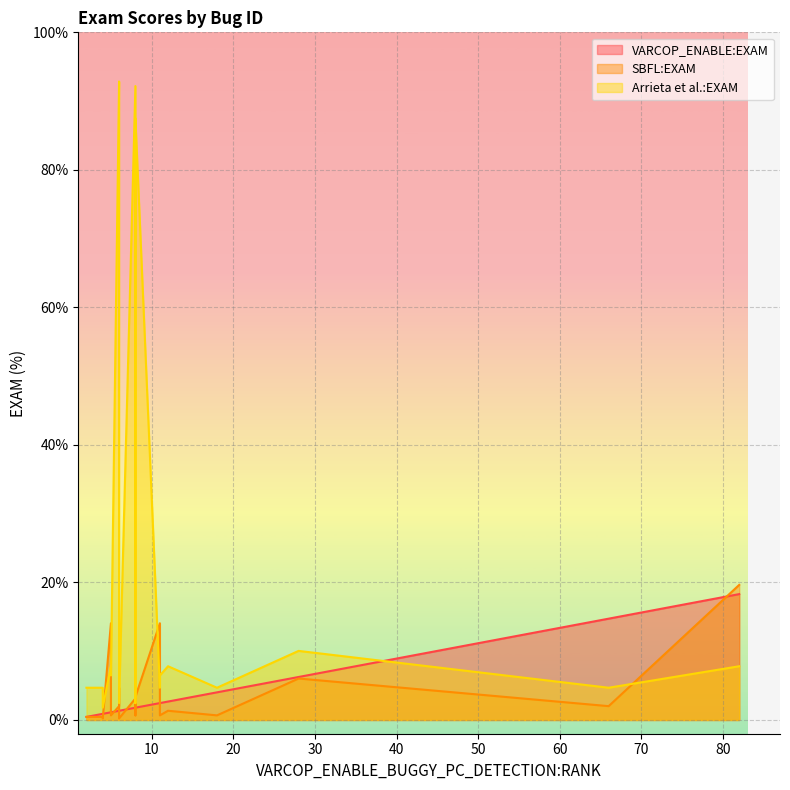

What is the difference between the maximum and second lowest values in the SBFL:EXAM series?

19.4